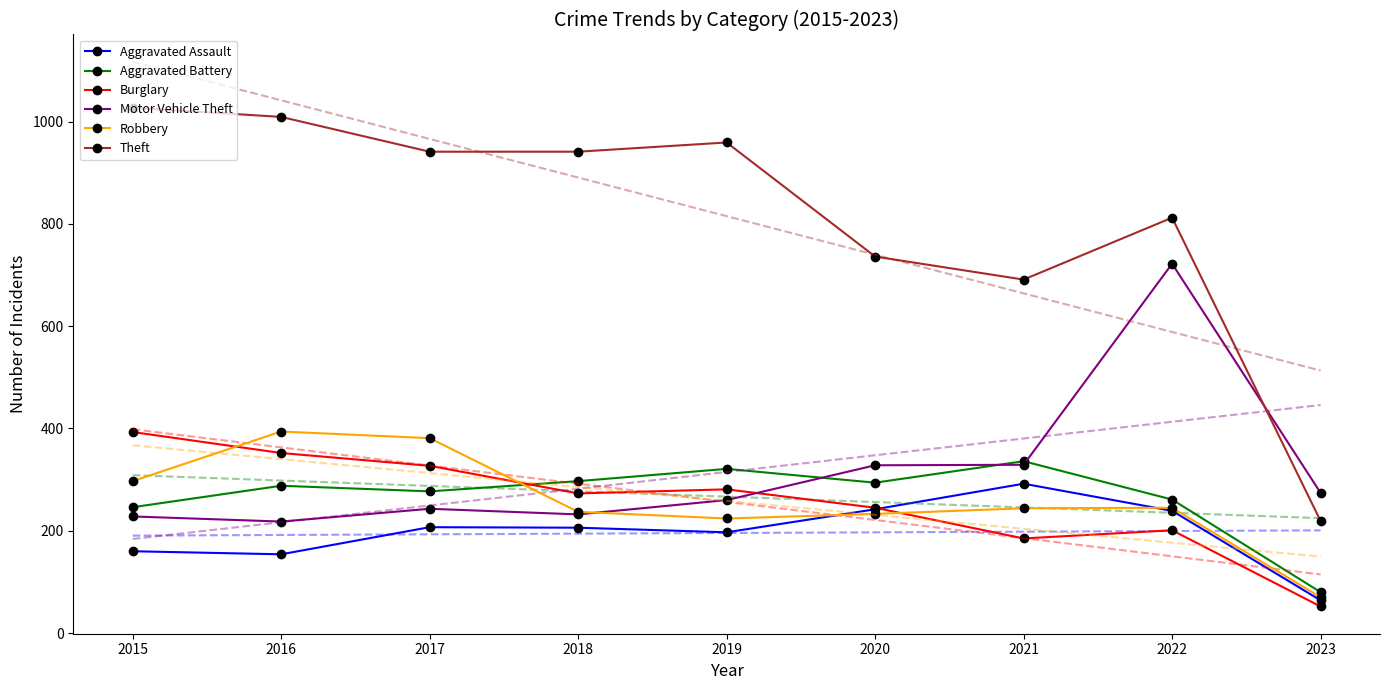

What is the total value across all series at 2017?

2376